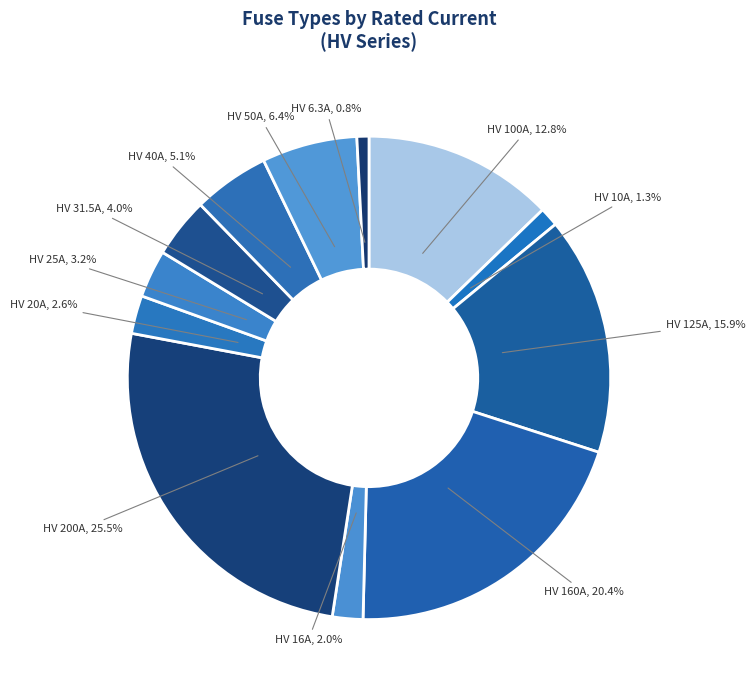

How many slices are in this pie chart?

12